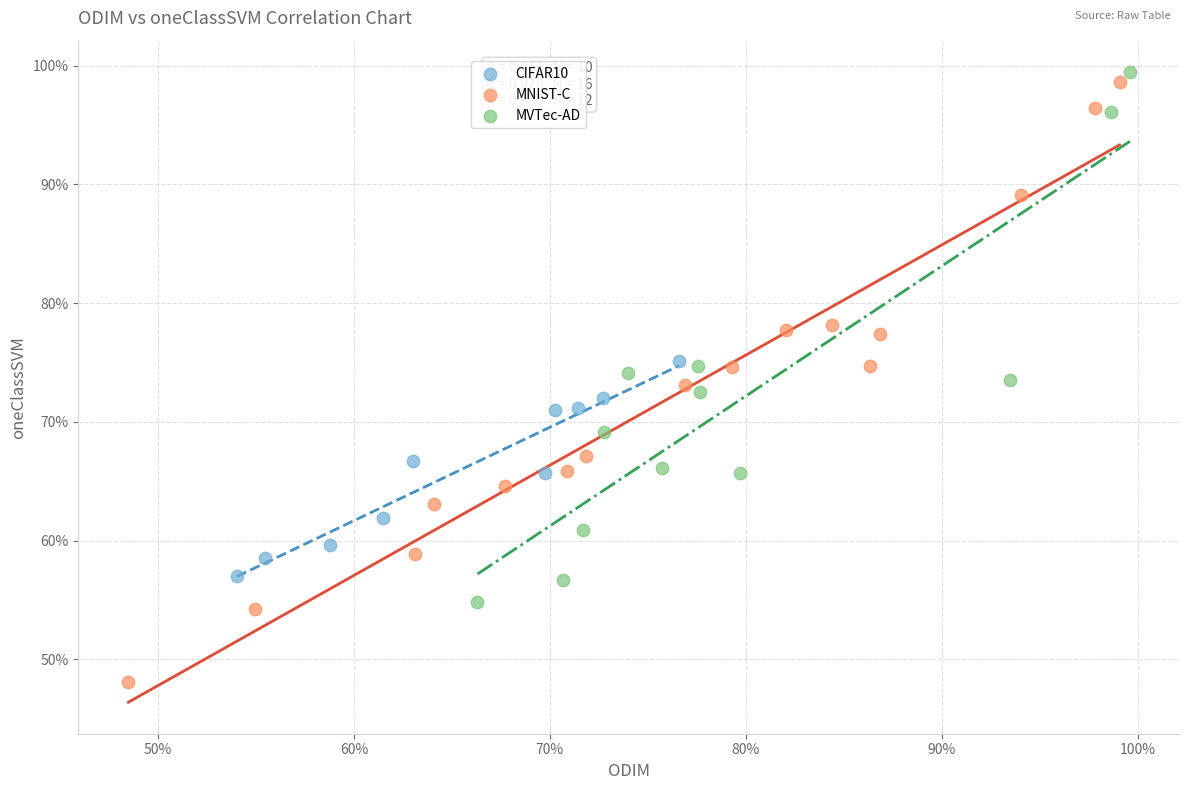

Which series contains the lowest Y value?

MNIST-C